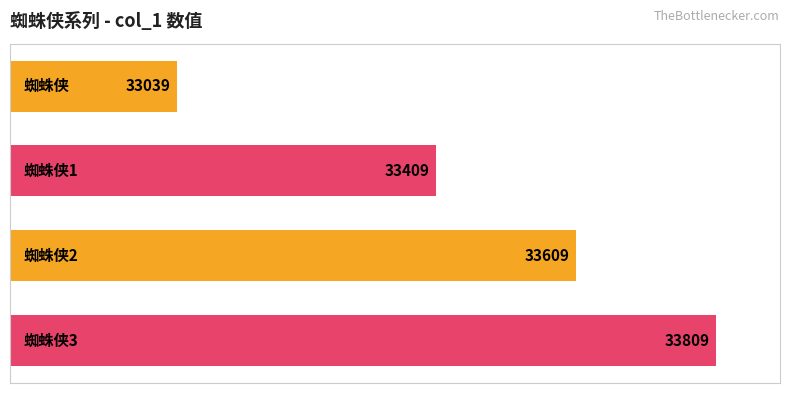

What is the maximum value shown in the chart?

33809